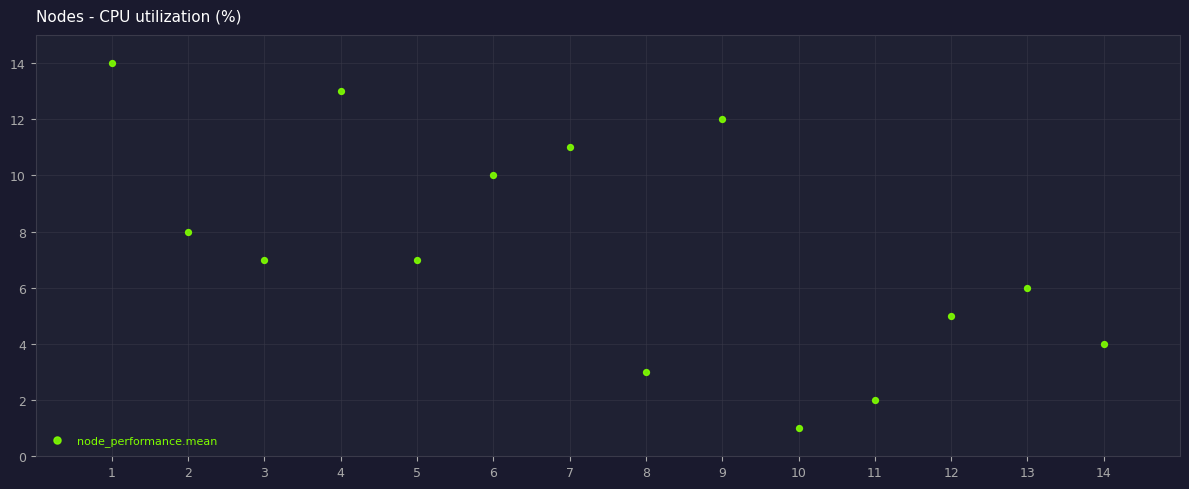

What is the range of Y values (max minus min)?

13